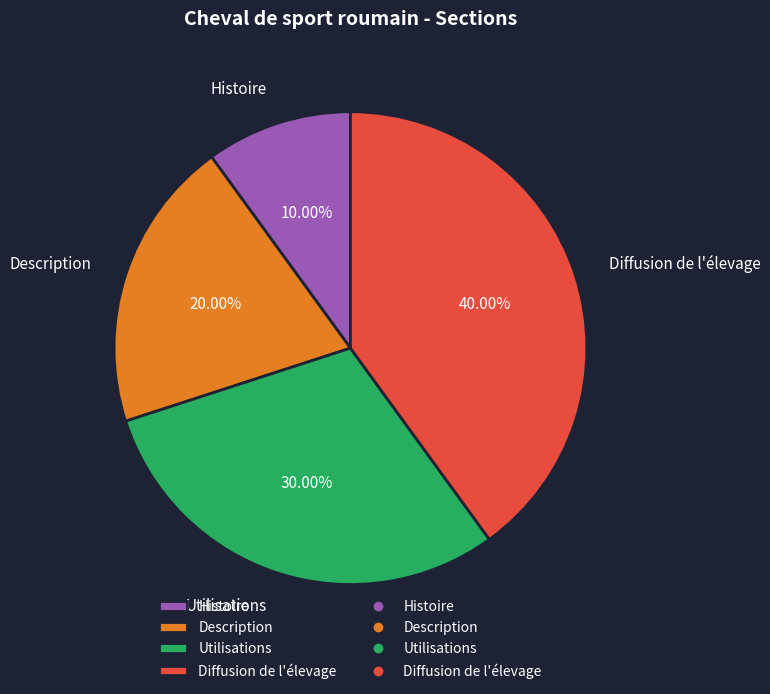

Count the number of slices in the pie.

4